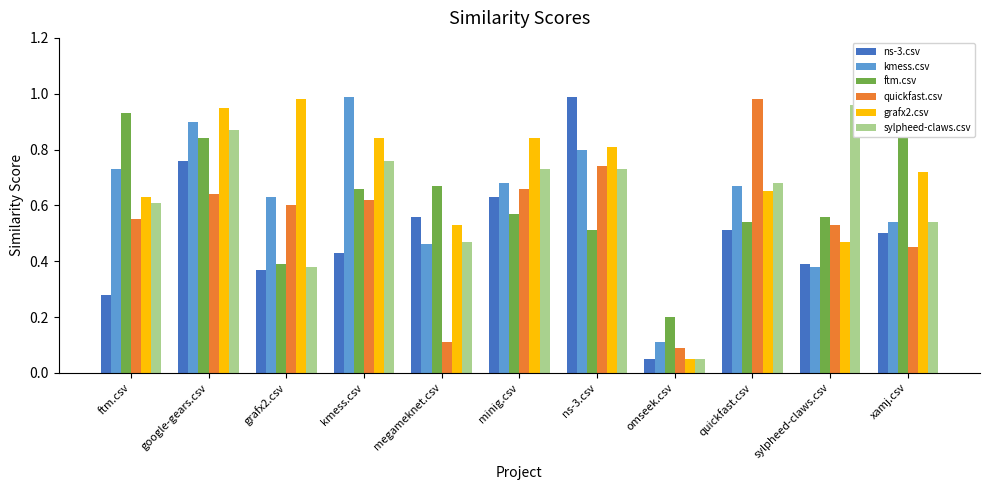

The value of sylpheed-claws.csv at google-gears.csv is 0.4. True or false?

False